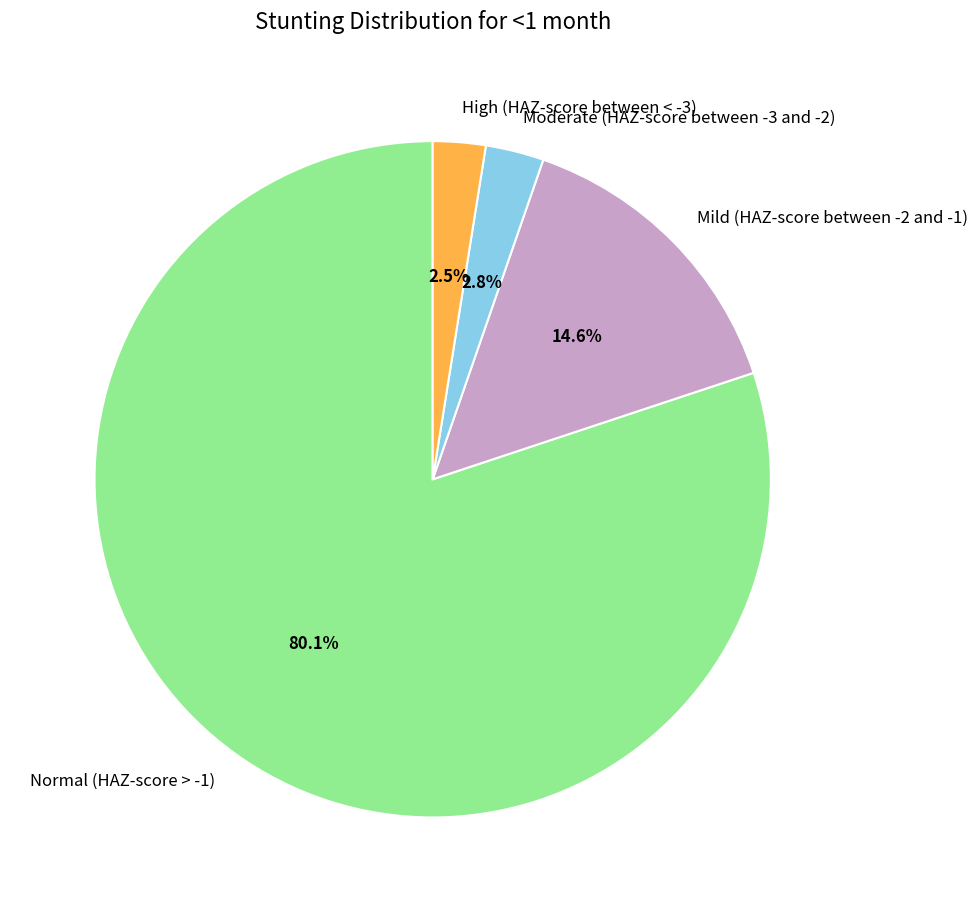

What percentage do High (HAZ-score between < -3) and Moderate (HAZ-score between -3 and -2) together represent?

5.3%